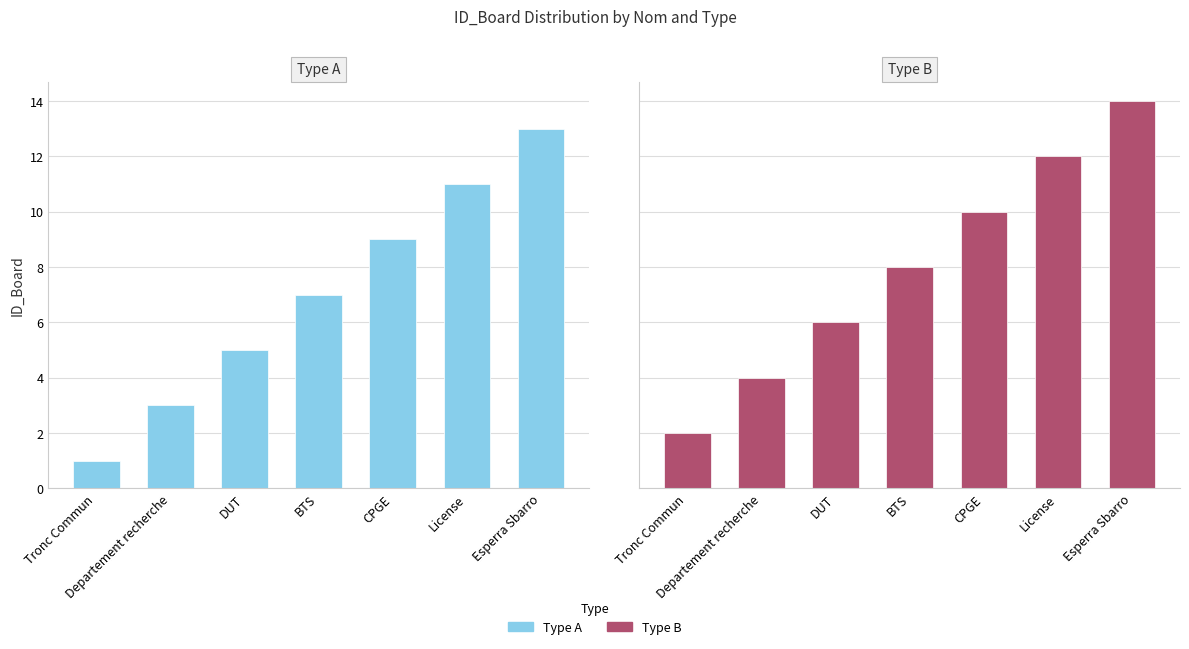

List the labels in order of Type B value, largest first.

Esperra Sbarro, License, CPGE, BTS, DUT, Departement recherche, Tronc Commun